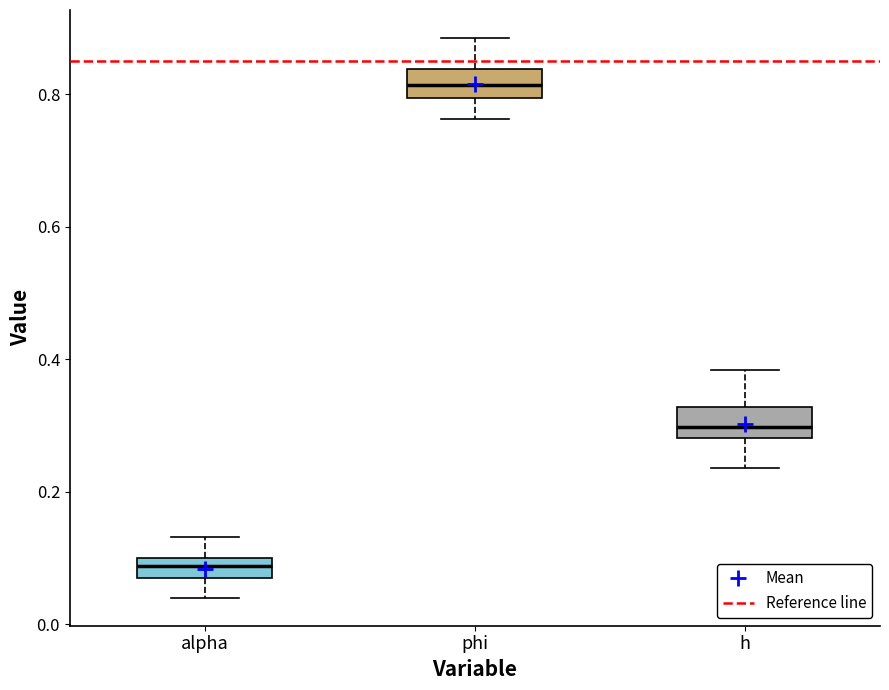

Reading left to right, read every box against the y-axis: the position of its median line, the range the box covers, and the ends of its whiskers. The values are not printed on the chart, so give them approximately, as read against the axis.

alpha: median 0.08, box 0.06 to 0.10, whiskers 0.04 to 0.14
phi: median 0.82, box 0.80 to 0.84, whiskers 0.76 to 0.88
h: median 0.30, box 0.28 to 0.32, whiskers 0.24 to 0.38